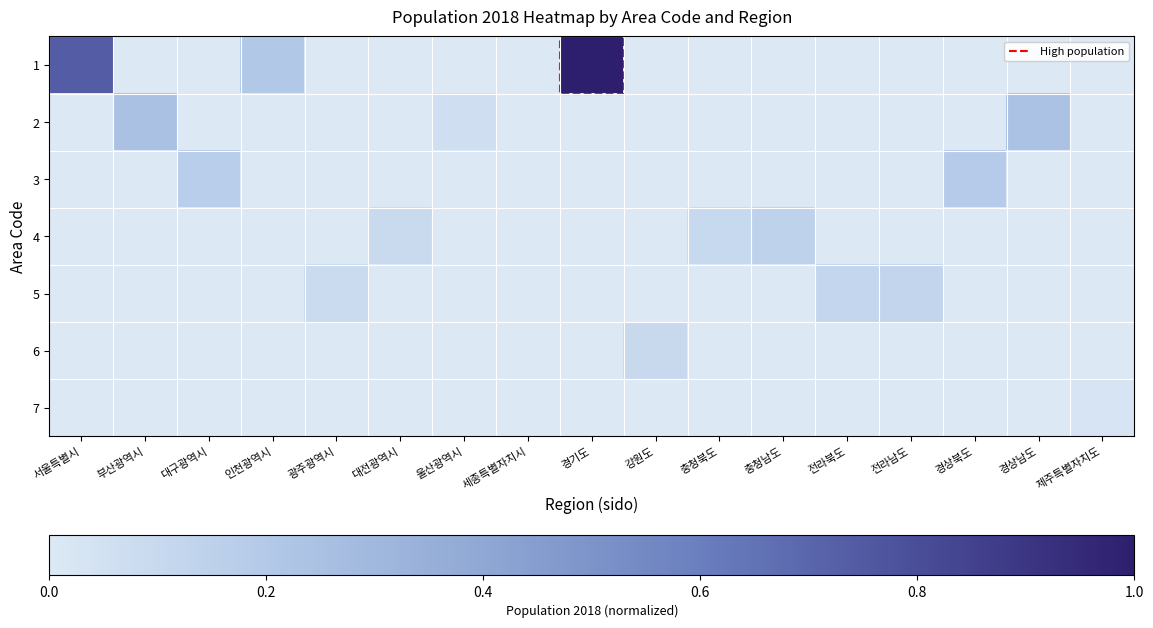

Reading right to left, list all the values displayed in this chart.

1: 제주특별자치도=0.0	경상남도=0.0	경상북도=0.0	전라남도=0.0	전라북도=0.0	충청남도=0.0	충청북도=0.0	강원도=0.0	경기도=1.0	세종특별자치시=0.0	울산광역시=0.0	대전광역시=0.0	광주광역시=0.0	인천광역시=0.2	대구광역시=0.0	부산광역시=0.0	서울특별시=0.7
2: 제주특별자치도=0.0	경상남도=0.2	경상북도=0.0	전라남도=0.0	전라북도=0.0	충청남도=0.0	충청북도=0.0	강원도=0.0	경기도=0.0	세종특별자치시=0.0	울산광역시=0.1	대전광역시=0.0	광주광역시=0.0	인천광역시=0.0	대구광역시=0.0	부산광역시=0.2	서울특별시=0.0
3: 제주특별자치도=0.0	경상남도=0.0	경상북도=0.2	전라남도=0.0	전라북도=0.0	충청남도=0.0	충청북도=0.0	강원도=0.0	경기도=0.0	세종특별자치시=0.0	울산광역시=0.0	대전광역시=0.0	광주광역시=0.0	인천광역시=0.0	대구광역시=0.2	부산광역시=0.0	서울특별시=0.0
4: 제주특별자치도=0.0	경상남도=0.0	경상북도=0.0	전라남도=0.0	전라북도=0.0	충청남도=0.1	충청북도=0.1	강원도=0.0	경기도=0.0	세종특별자치시=0.0	울산광역시=0.0	대전광역시=0.1	광주광역시=0.0	인천광역시=0.0	대구광역시=0.0	부산광역시=0.0	서울특별시=0.0
5: 제주특별자치도=0.0	경상남도=0.0	경상북도=0.0	전라남도=0.1	전라북도=0.1	충청남도=0.0	충청북도=0.0	강원도=0.0	경기도=0.0	세종특별자치시=0.0	울산광역시=0.0	대전광역시=0.0	광주광역시=0.1	인천광역시=0.0	대구광역시=0.0	부산광역시=0.0	서울특별시=0.0
6: 제주특별자치도=0.0	경상남도=0.0	경상북도=0.0	전라남도=0.0	전라북도=0.0	충청남도=0.0	충청북도=0.0	강원도=0.1	경기도=0.0	세종특별자치시=0.0	울산광역시=0.0	대전광역시=0.0	광주광역시=0.0	인천광역시=0.0	대구광역시=0.0	부산광역시=0.0	서울특별시=0.0
7: 제주특별자치도=0.0	경상남도=0.0	경상북도=0.0	전라남도=0.0	전라북도=0.0	충청남도=0.0	충청북도=0.0	강원도=0.0	경기도=0.0	세종특별자치시=0.0	울산광역시=0.0	대전광역시=0.0	광주광역시=0.0	인천광역시=0.0	대구광역시=0.0	부산광역시=0.0	서울특별시=0.0